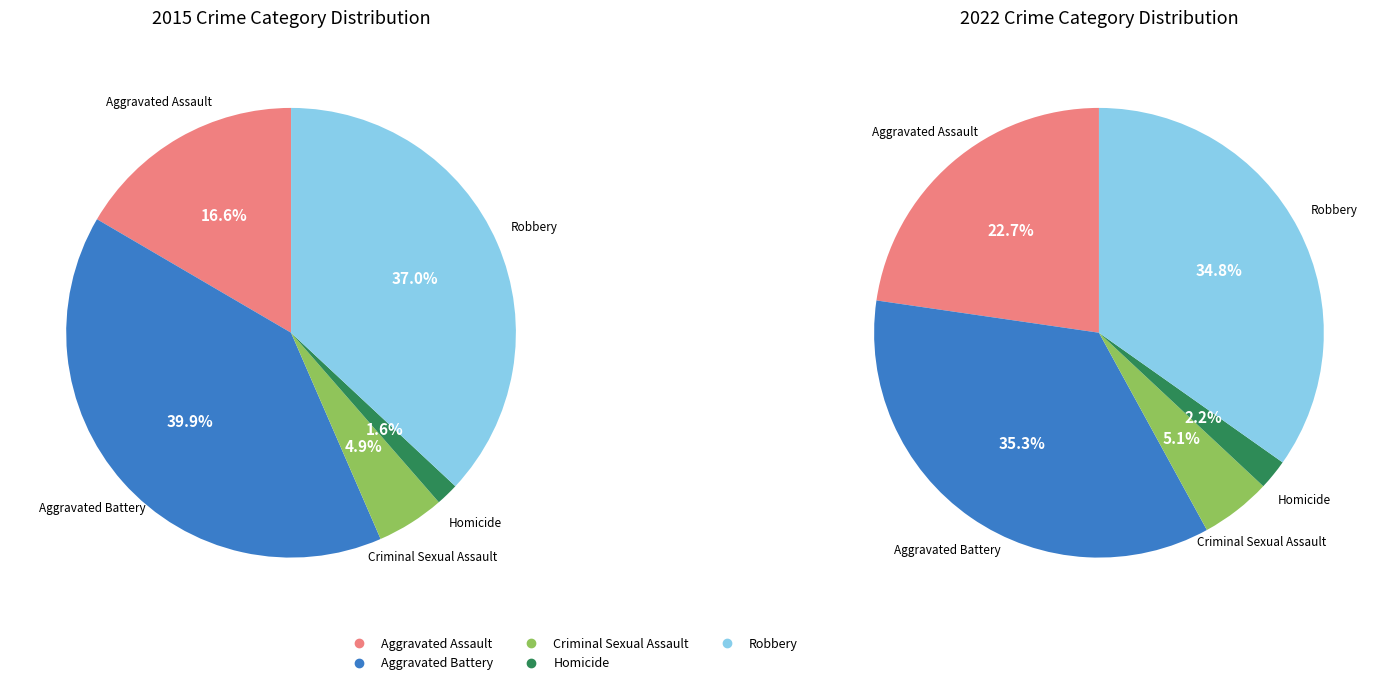

Does any single category account for the majority?

No